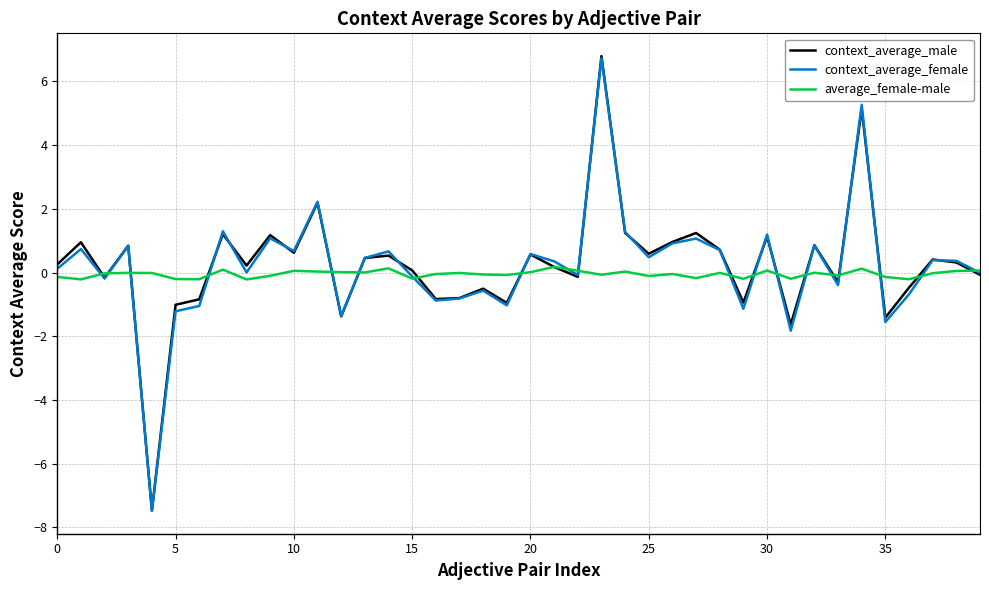

What is the maximum value for context_average_female?

6.7